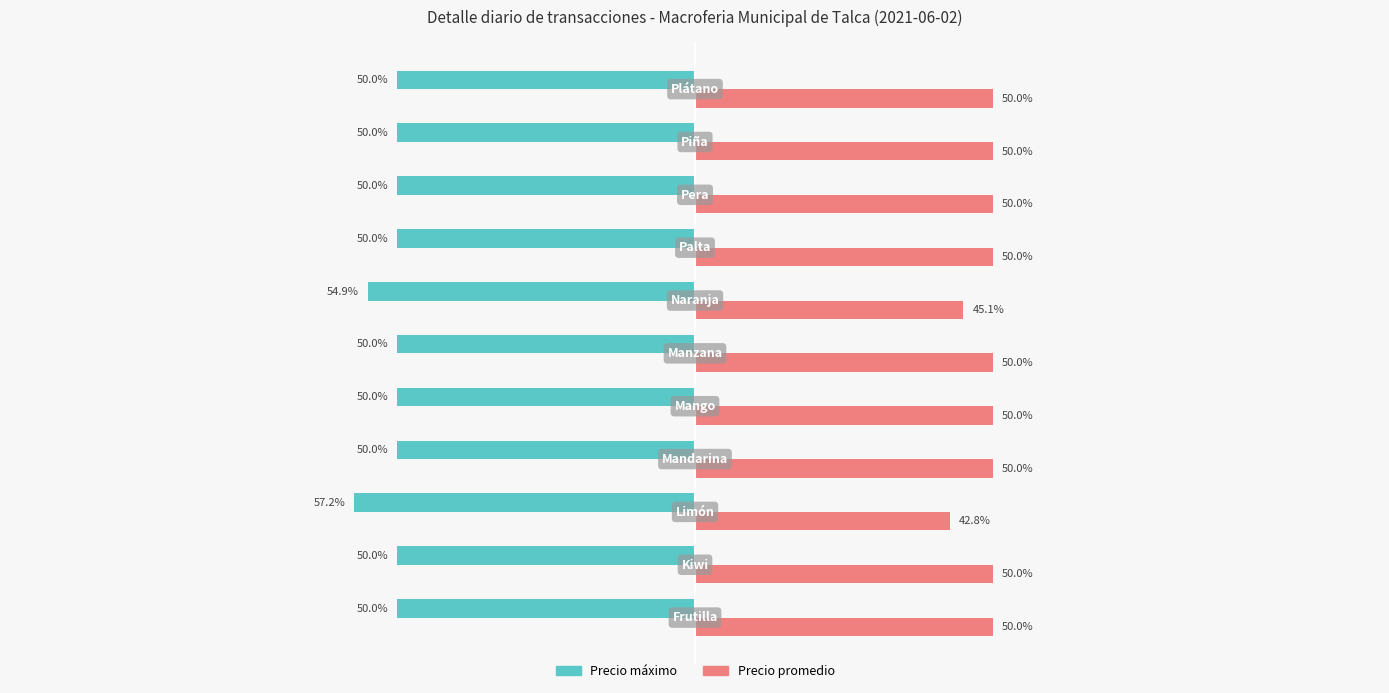

List the series in order of their overall mean, highest first.

Precio promedio, Precio máximo